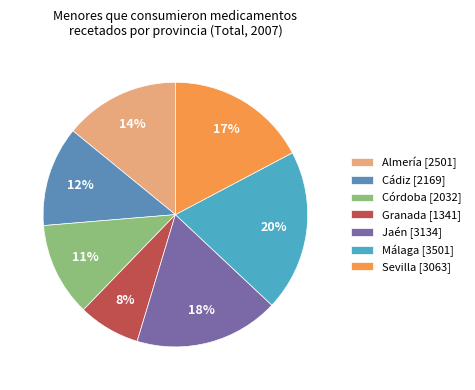

Does any single category account for the majority?

No